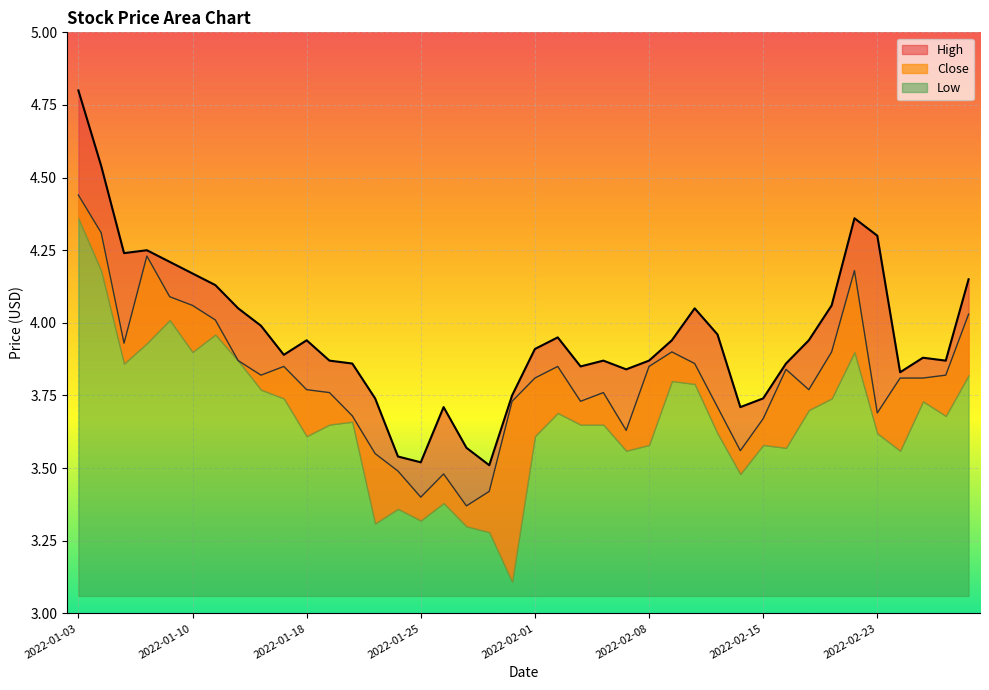

What is the difference between the maximum and minimum values in the High series?

1.3